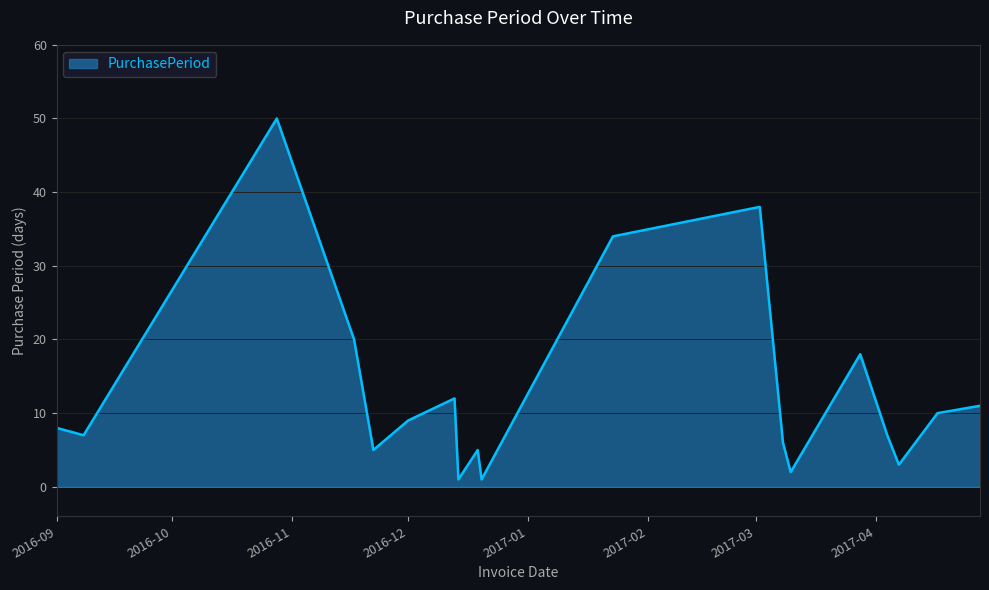

What is the sum of all values?

247